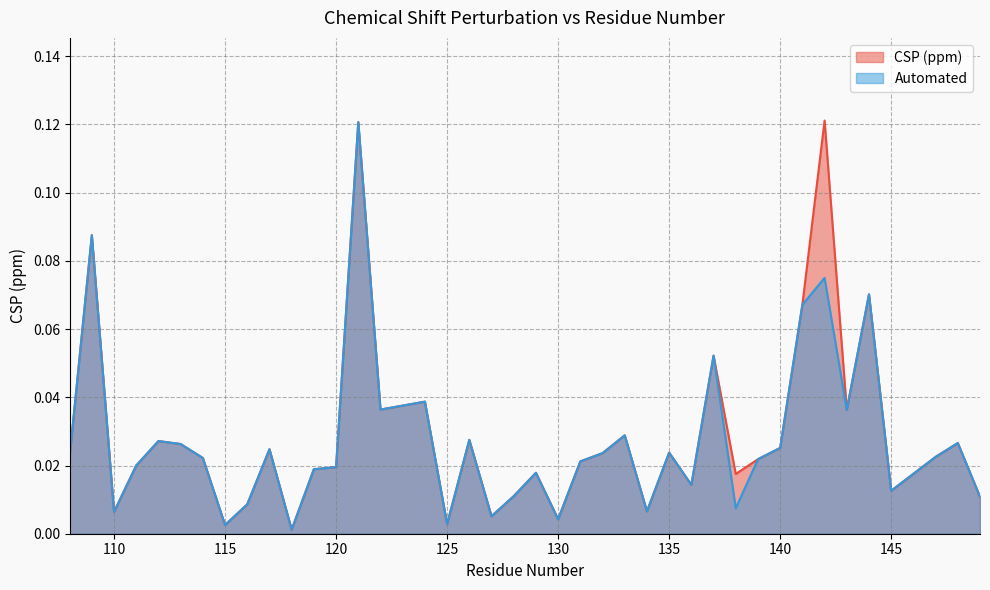

True or false: Automated and CSP (ppm) intersect in this chart.

False